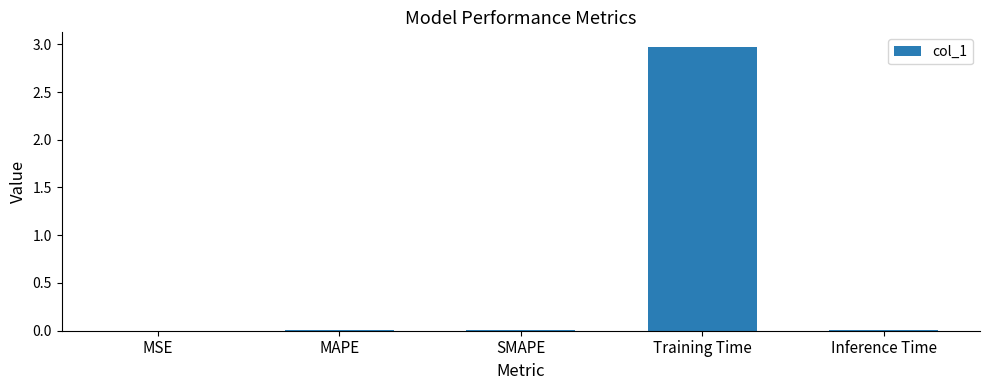

Does the chart contain stacked bars?

No